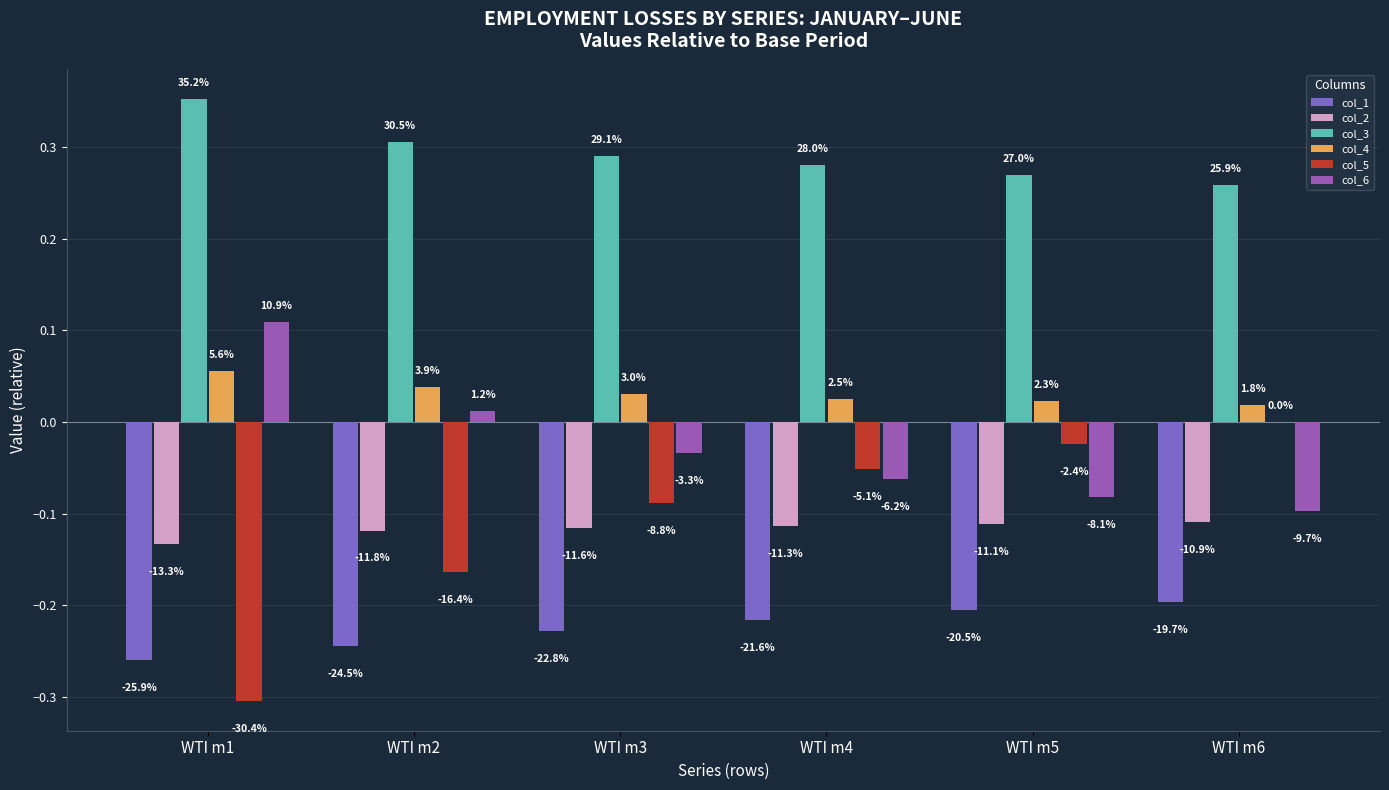

At which category is the sum across all series the highest?

WTI m6